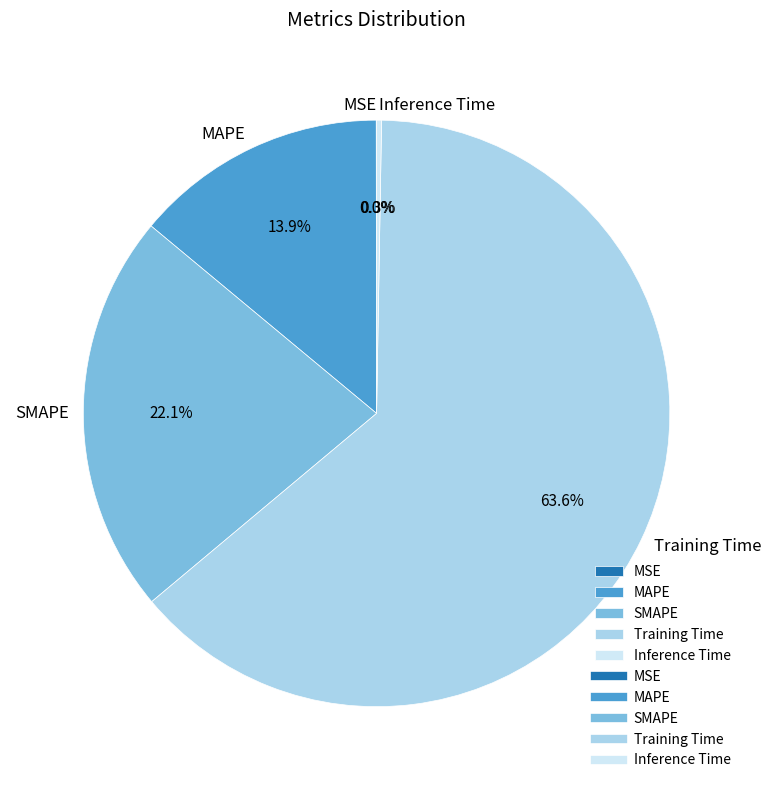

Combined, do Training Time and SMAPE account for over 50%?

Yes